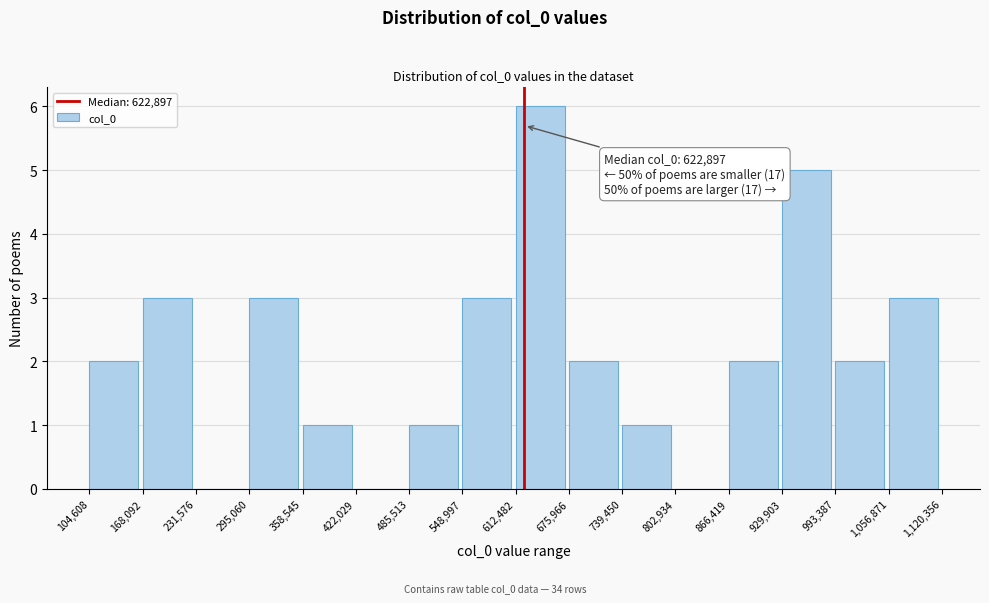

Which range on the x-axis has the tallest bar?

612,482 to 675,966